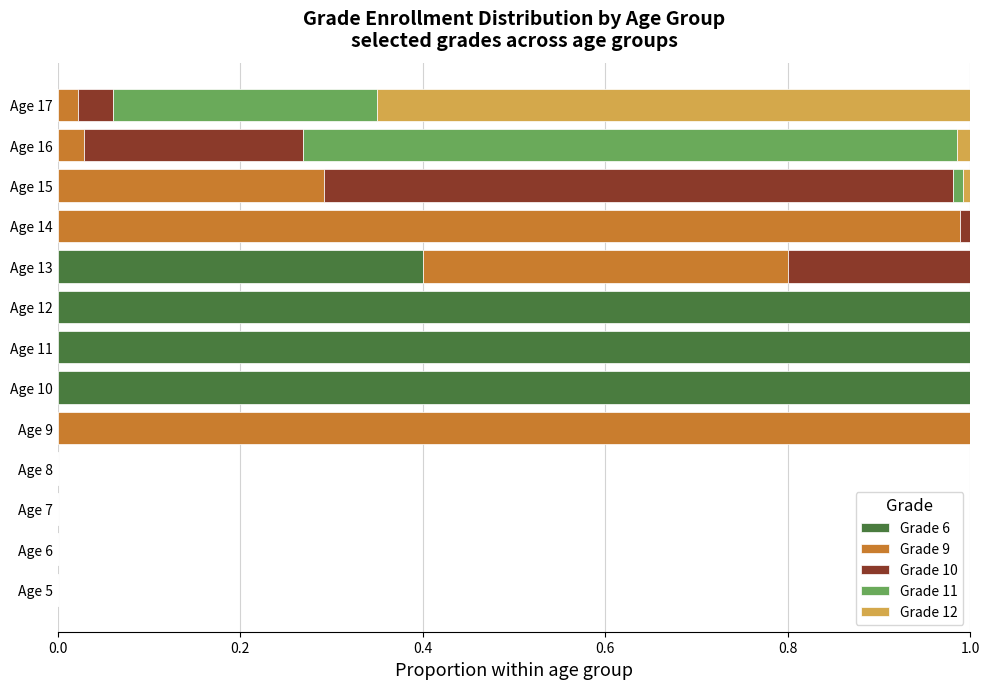

Count the number of categories in the chart.

13